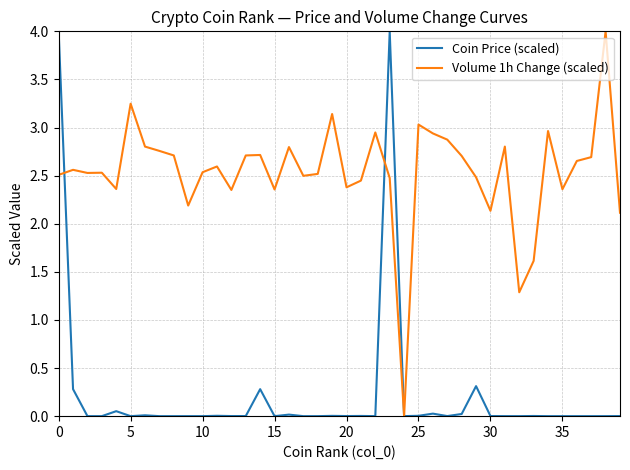

What is the sum of all Coin Price (scaled) values?

9.0